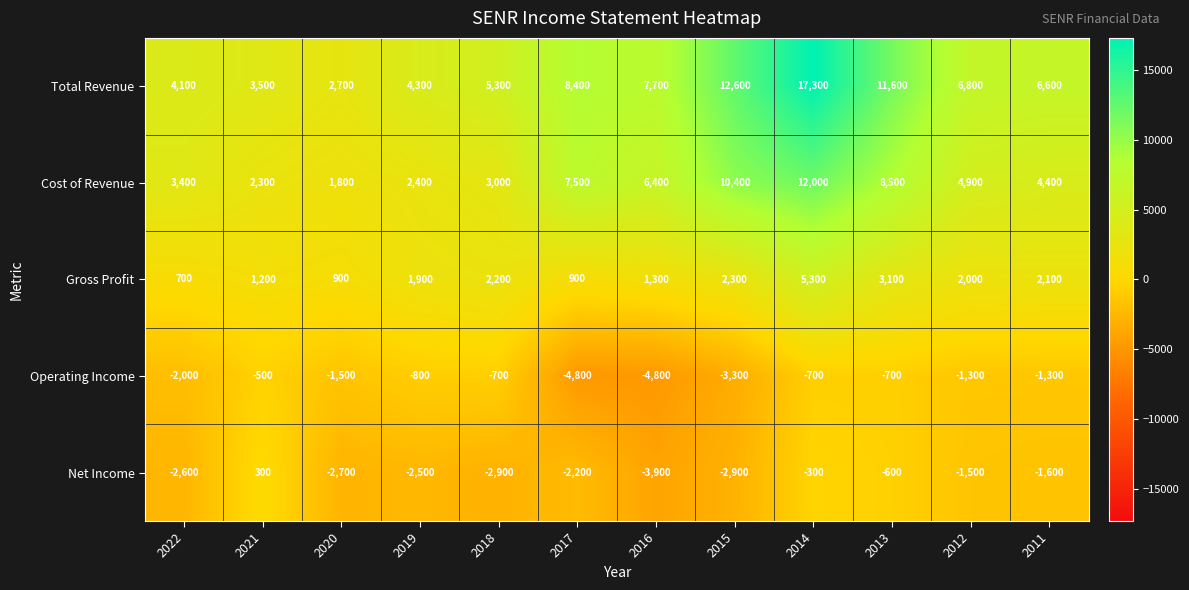

At how many categories does at least one series exceed 16980?

1